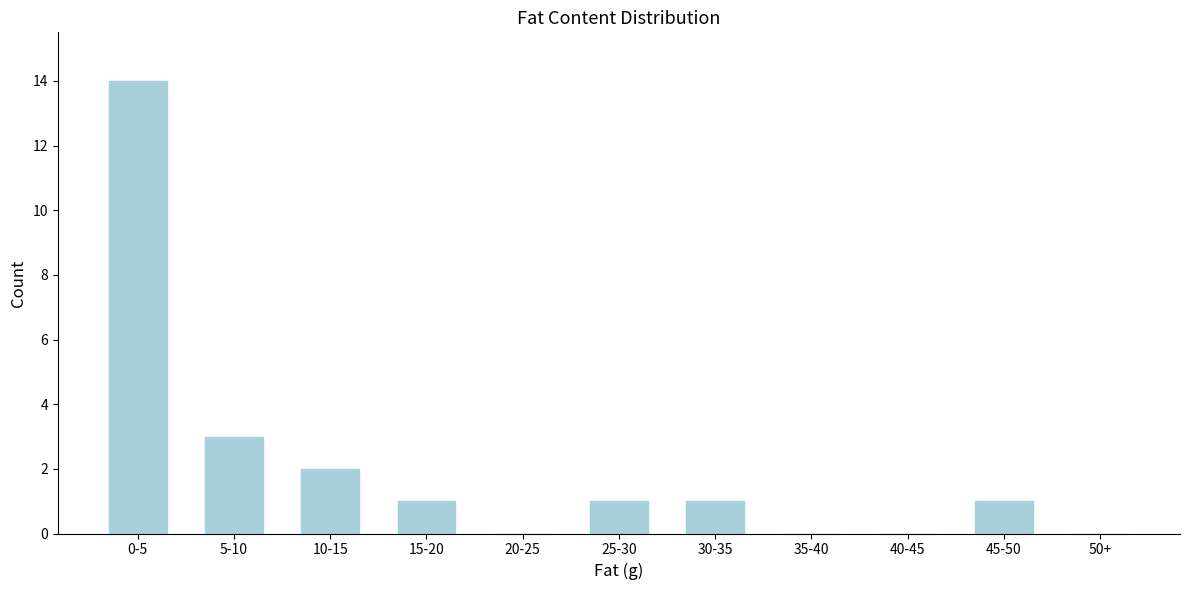

Reading right to left, what are all the values shown in this chart?

50+=0	45-50=1	40-45=0	35-40=0	30-35=1	25-30=1	20-25=0	15-20=1	10-15=2	5-10=3	0-5=14